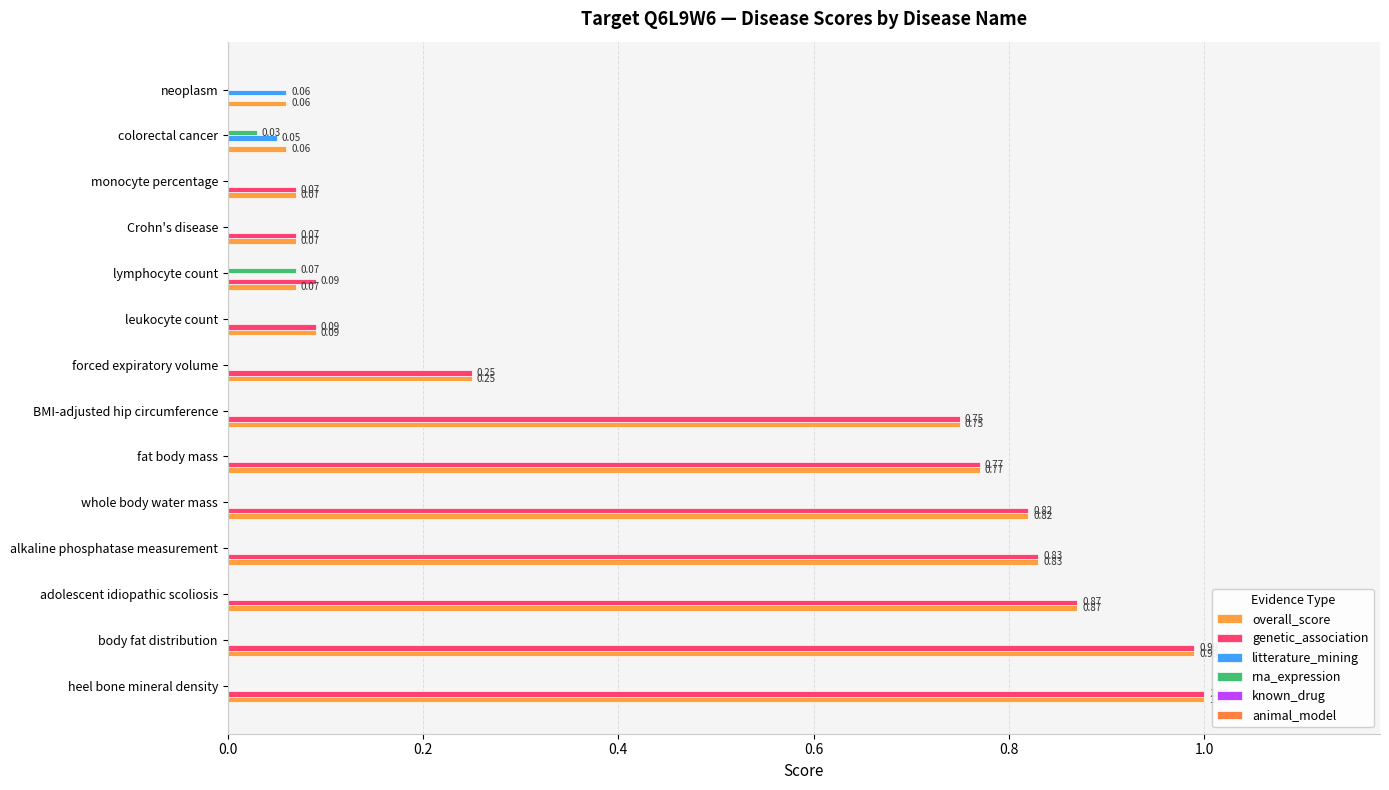

Which series has the largest range (max minus min)?

genetic_association